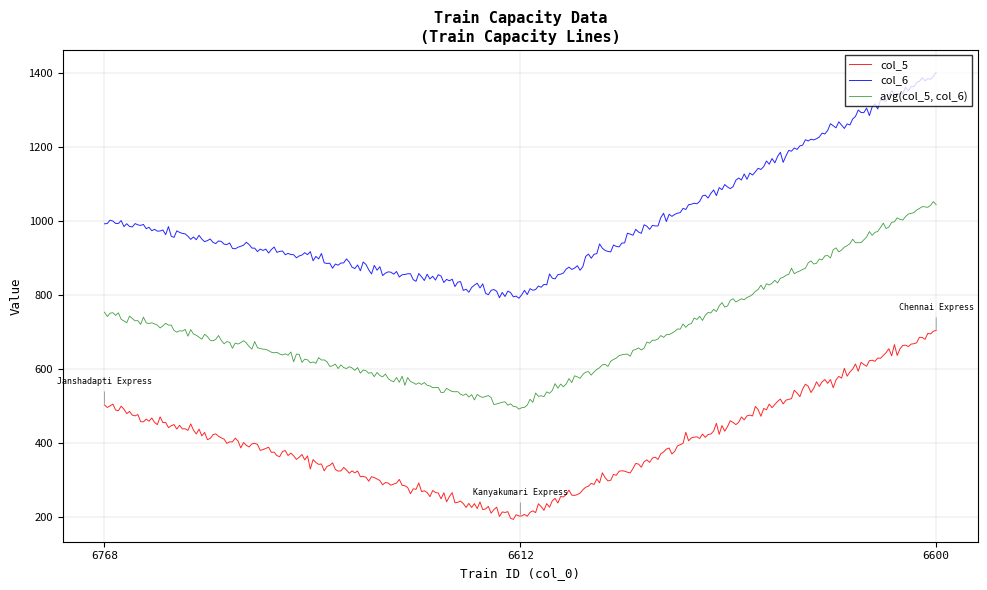

Is this an area chart (filled region under the line)?

No